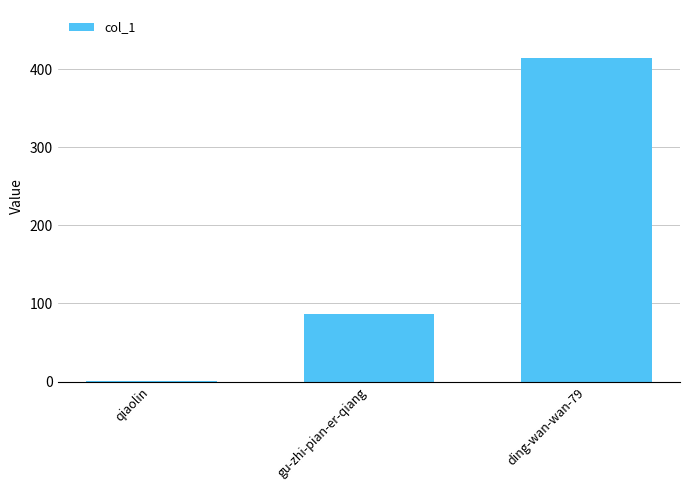

Approximately how many times larger is the value at gu-zhi-pian-er-qiang compared to qiaolin?

87.0